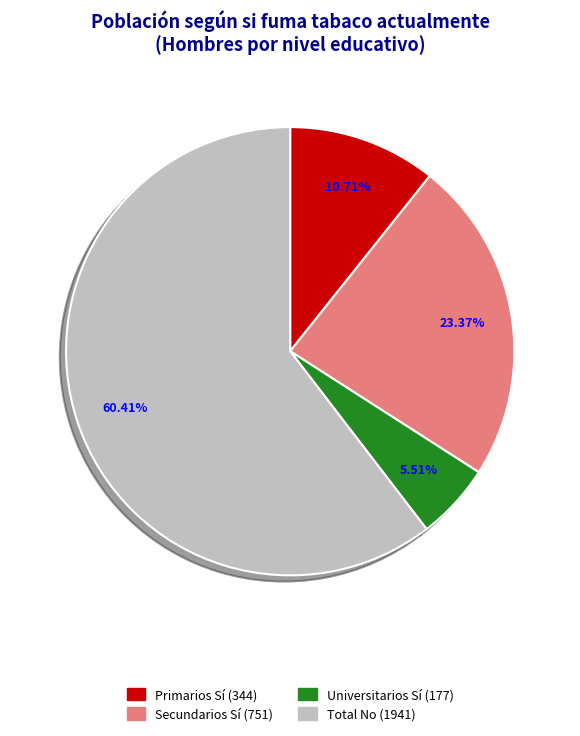

Do Total and Primarios together represent more than half of the pie?

Yes